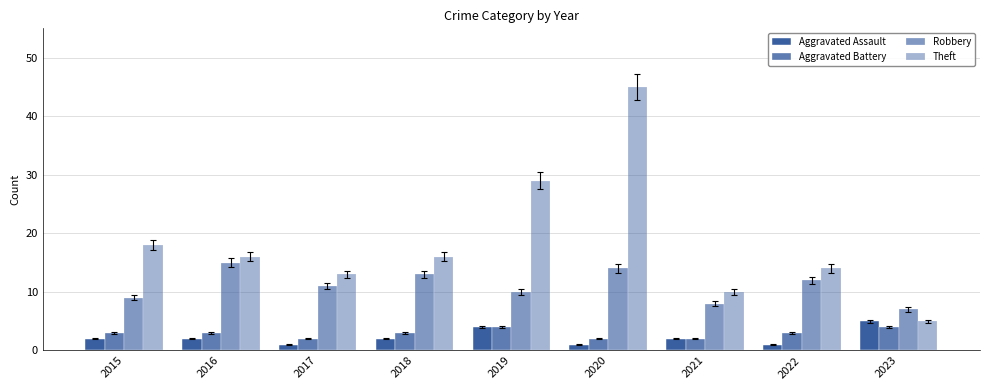

How many bars are there in total?

36